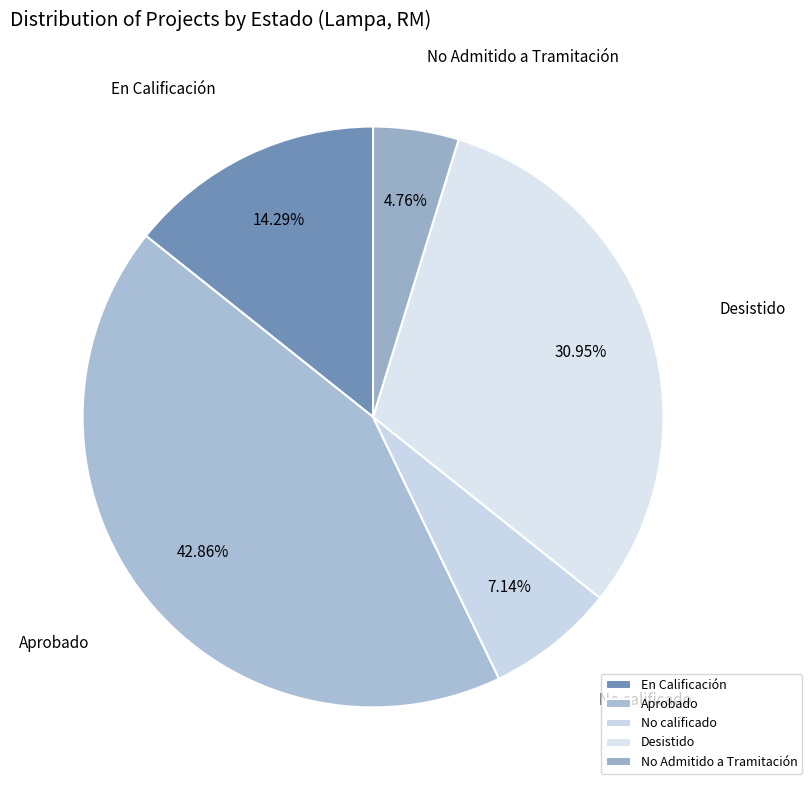

Which category has the biggest portion of the pie?

Aprobado